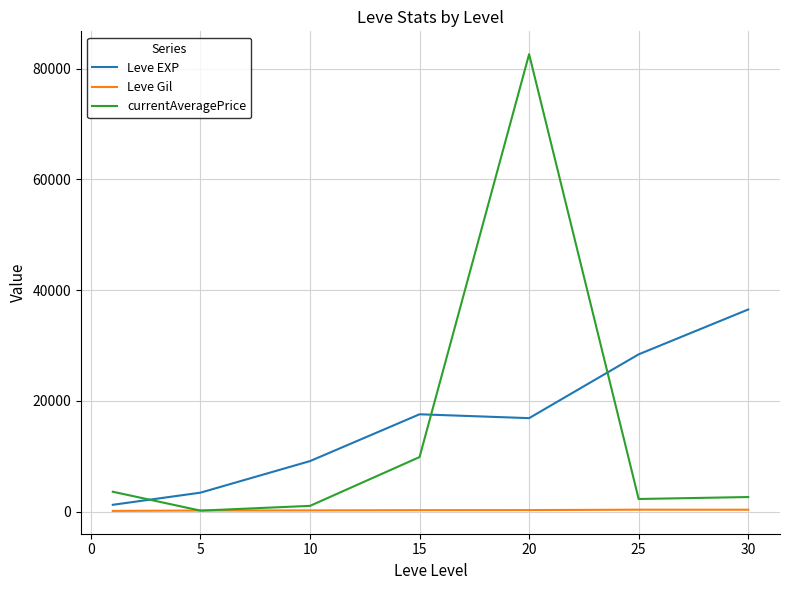

How many intersections are there between currentAveragePrice and Leve EXP?

3